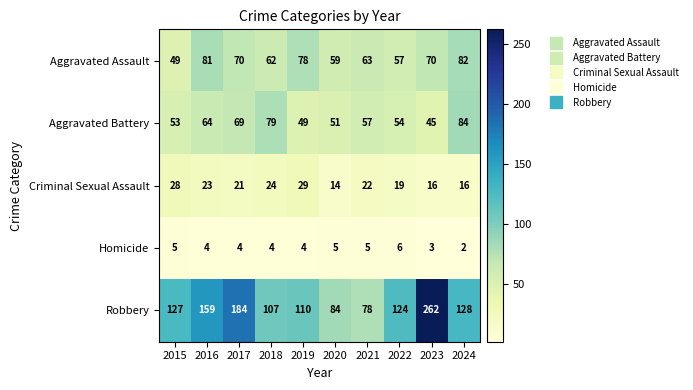

Which series has the widest spread of values?

Robbery